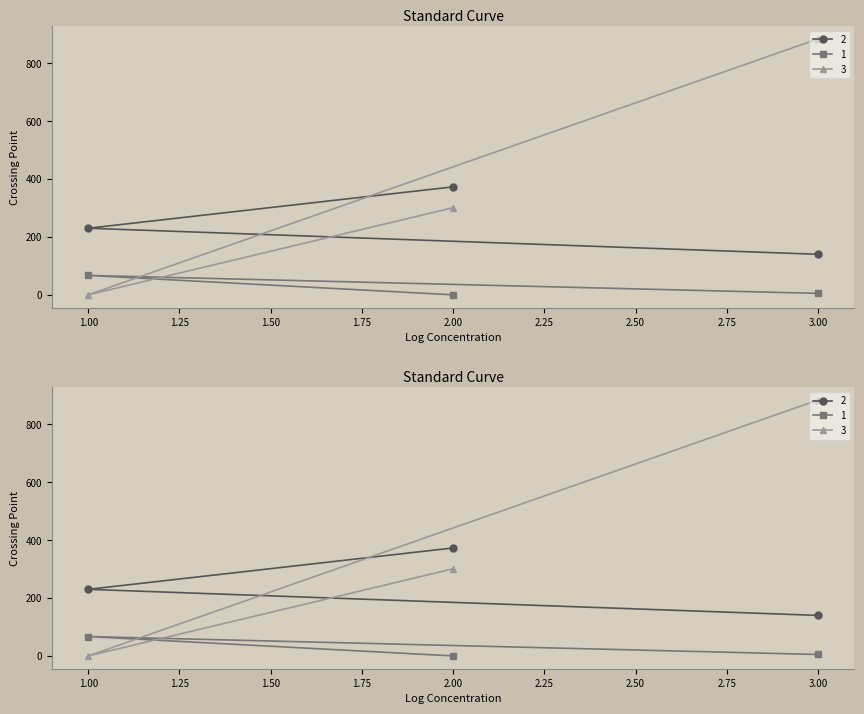

The value of 1 at 3 is 8. True or false?

False